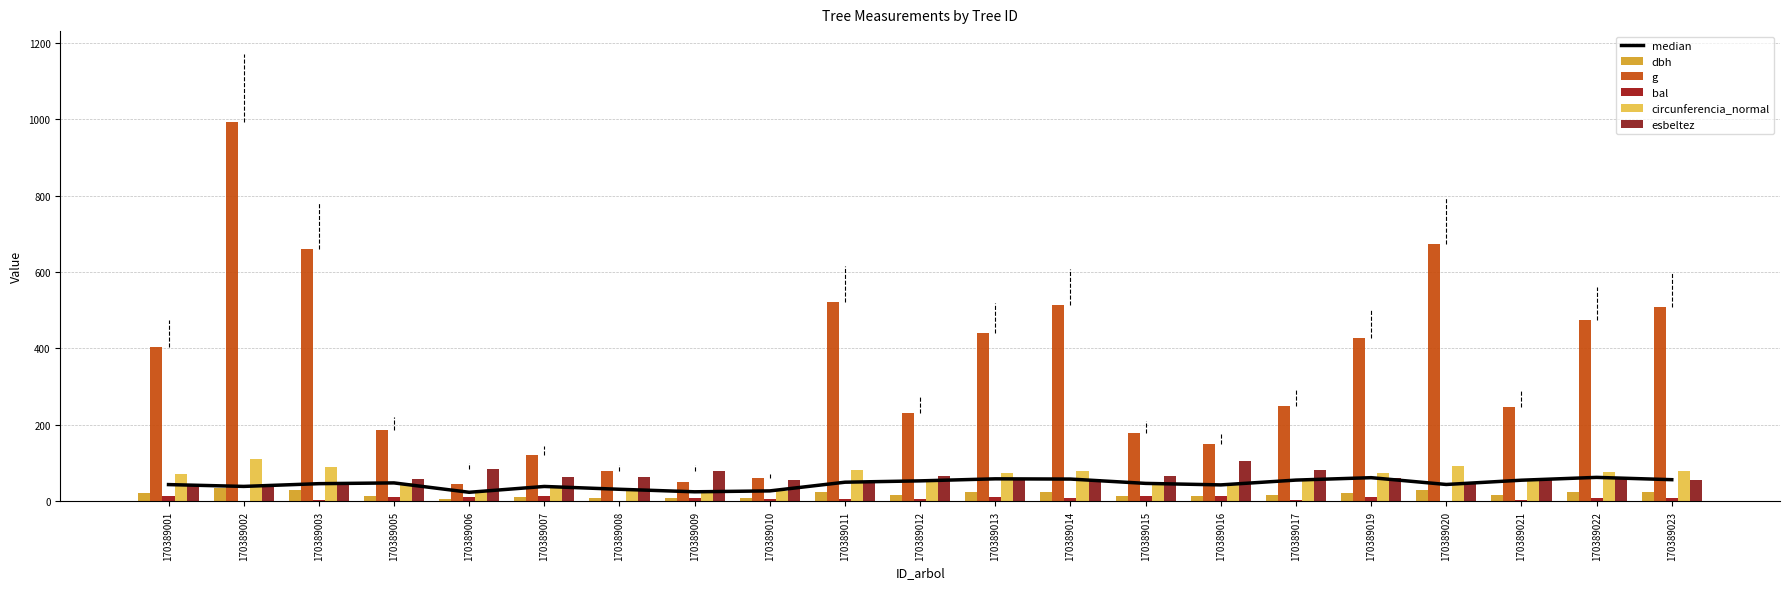

At how many categories does at least one series exceed 594?

3